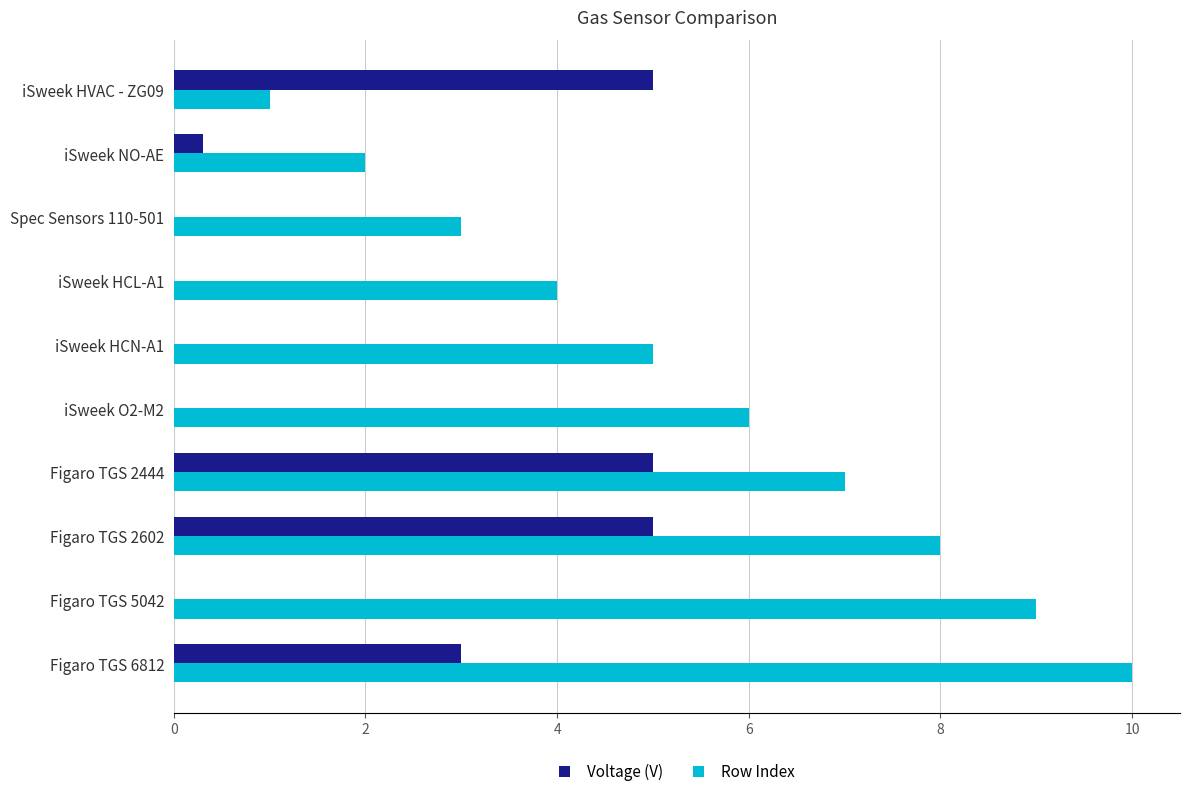

What is the total value across all series at iSweek O2-M2?

6.0